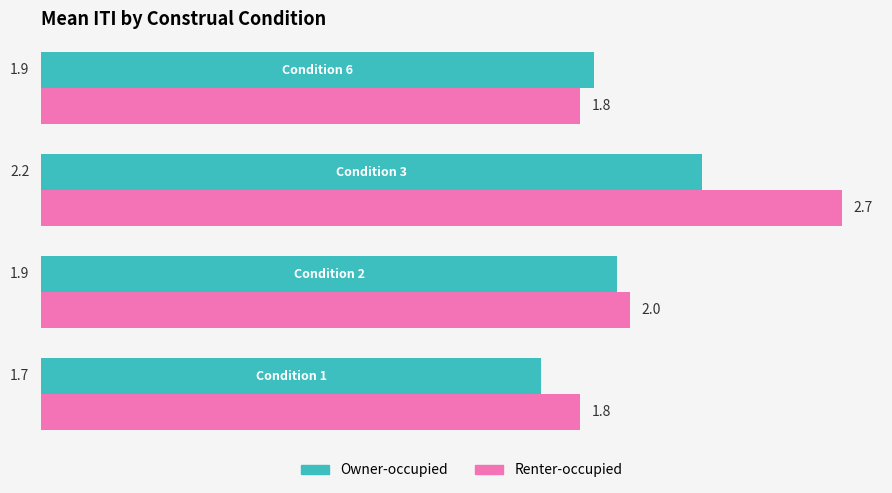

What is the maximum value for Owner-occupied?

2.2